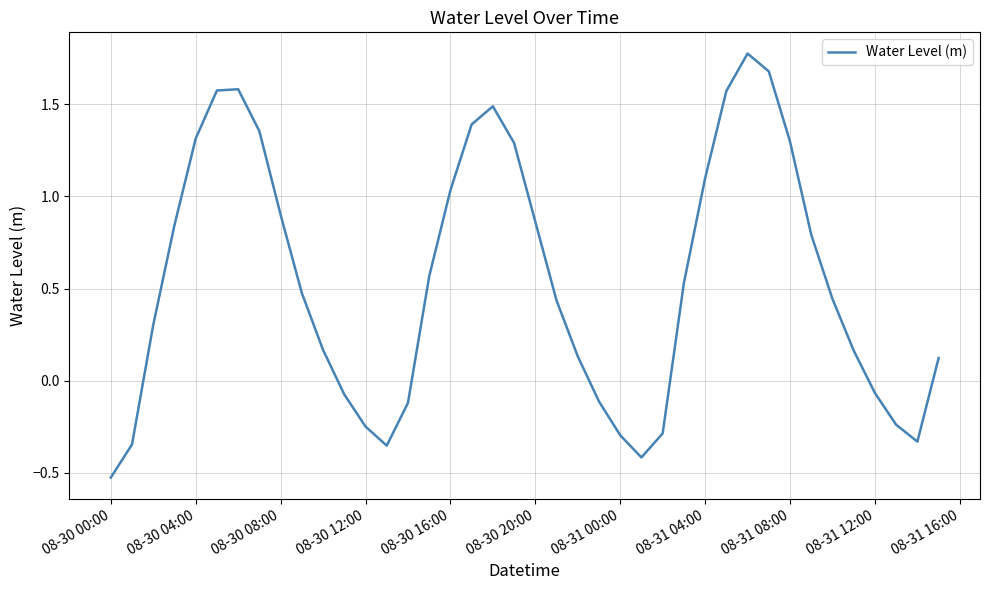

Does the chart display data point markers on the line(s)?

No